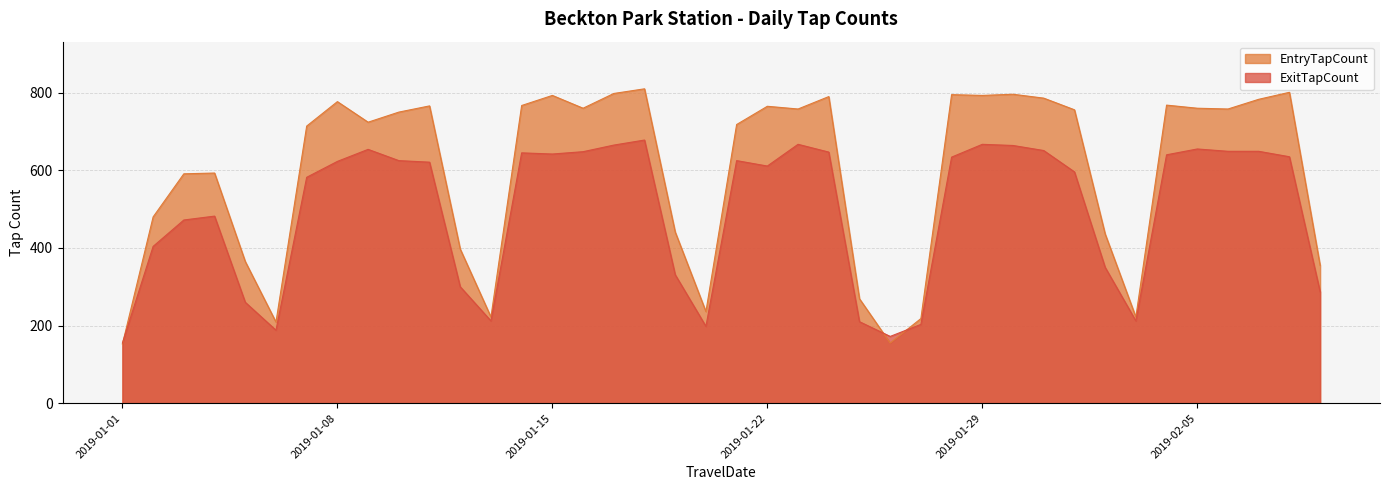

What is the difference between the ExitTapCount values at 2019-01-29 and 2019-02-01?

71